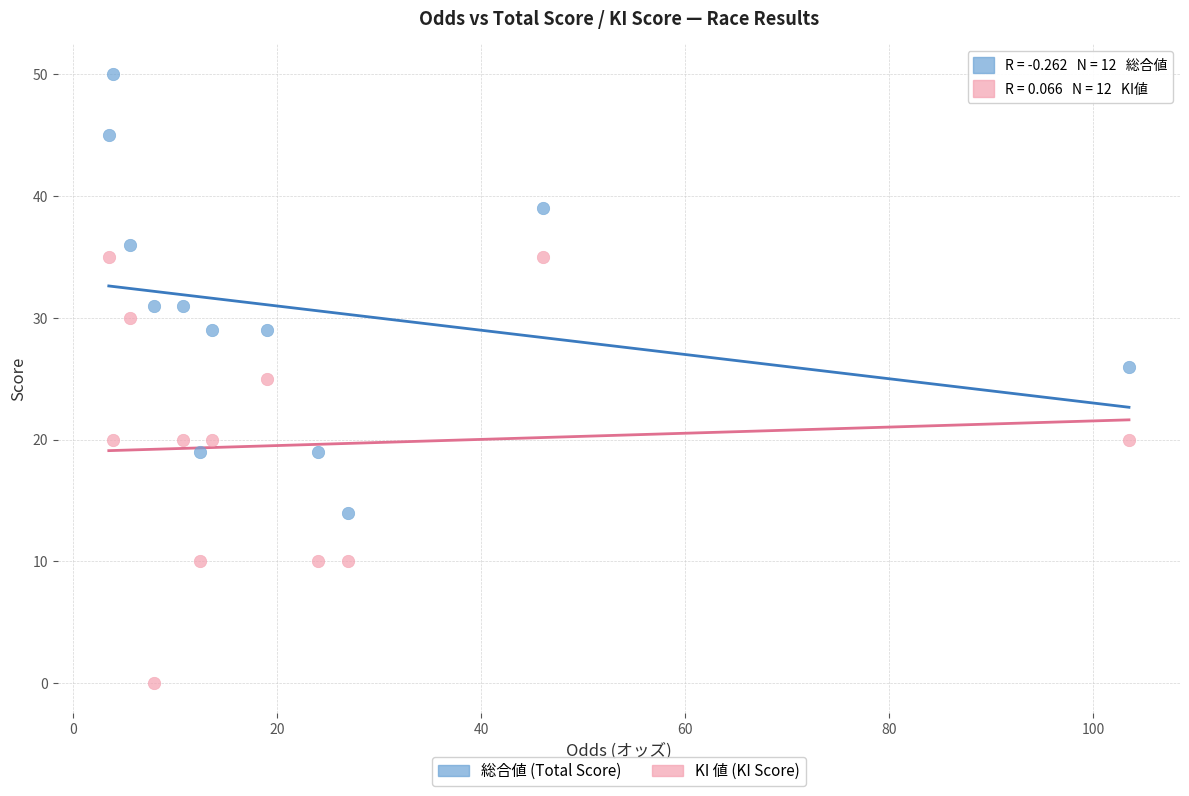

Which series reaches the minimum Y coordinate?

KI 値 (KI Score)